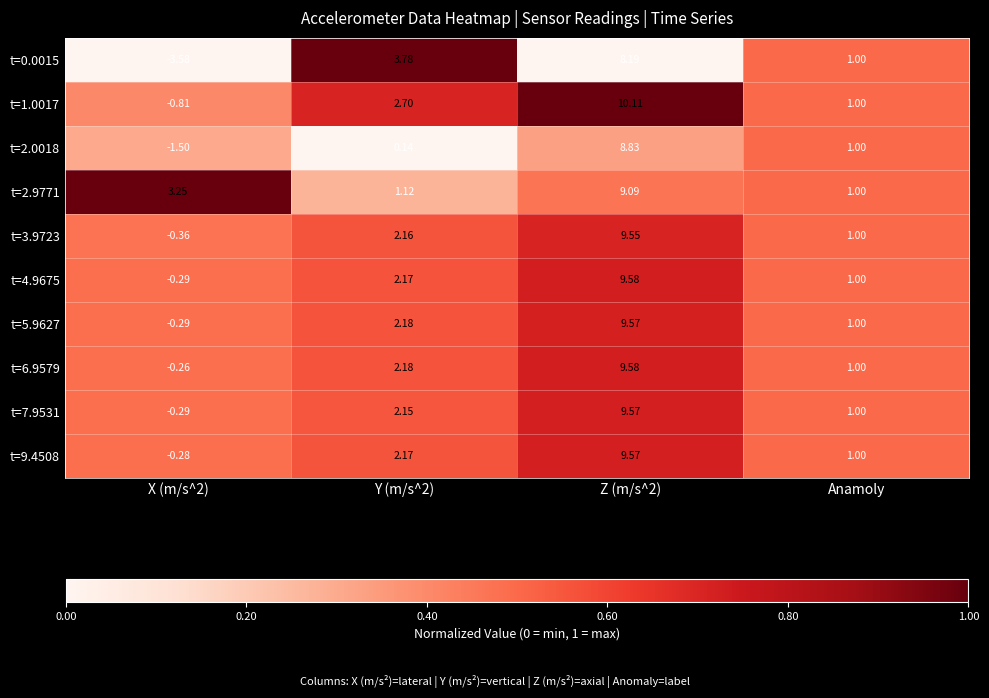

How many positive values does the t=1.0017 series have?

3